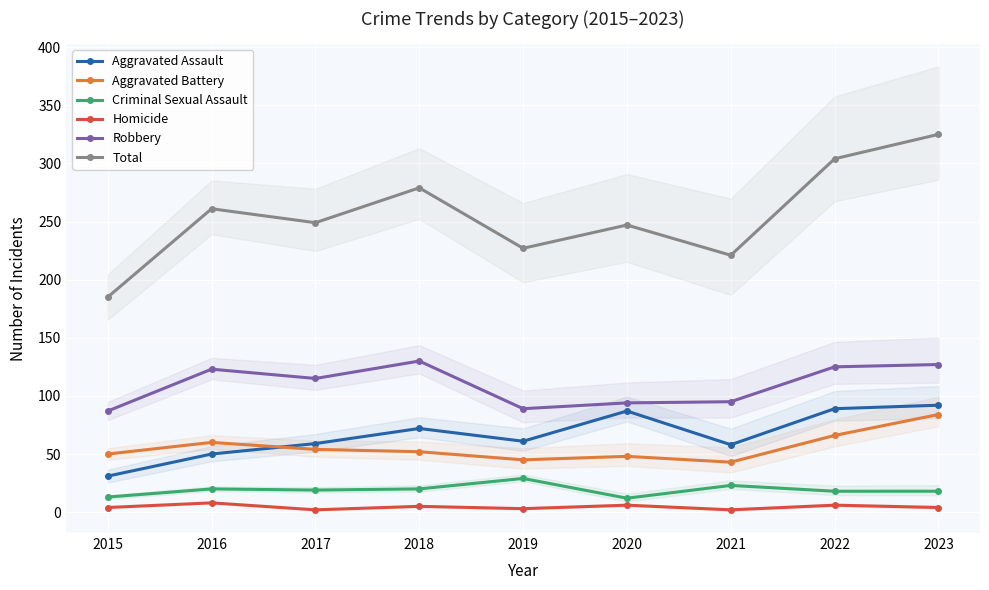

What is the value of the Robbery point at the 9th from the left?

127